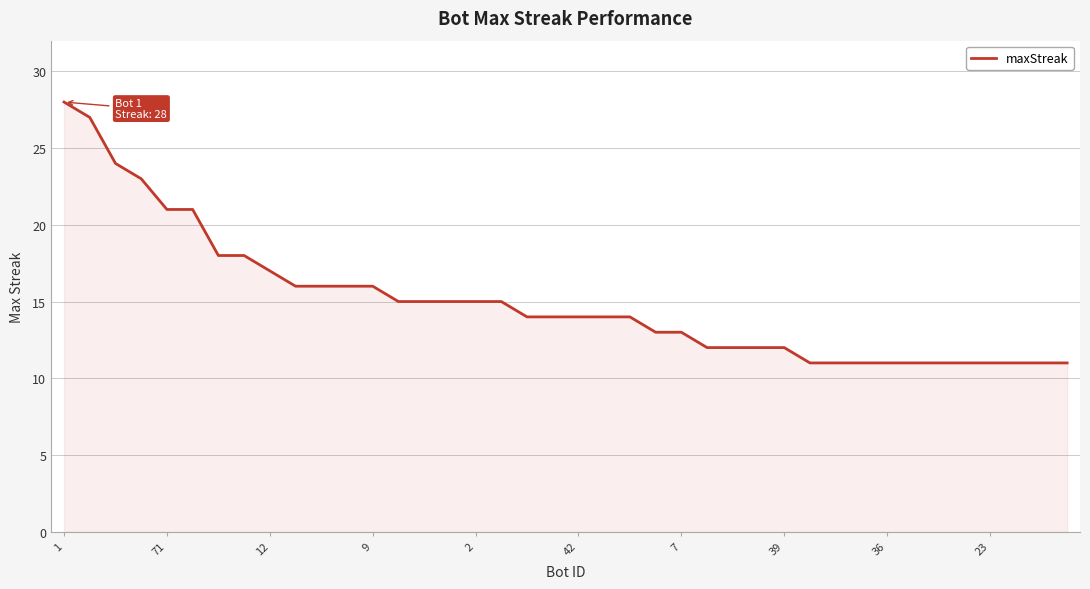

What is the difference between the maximum and minimum values?

17